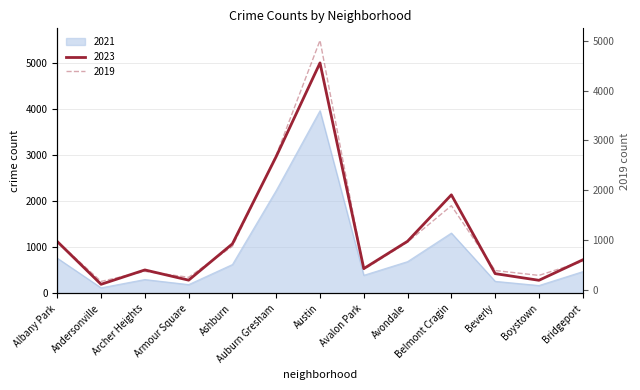

What is the sum of the 2019 values at Bridgeport and Avondale?

1525